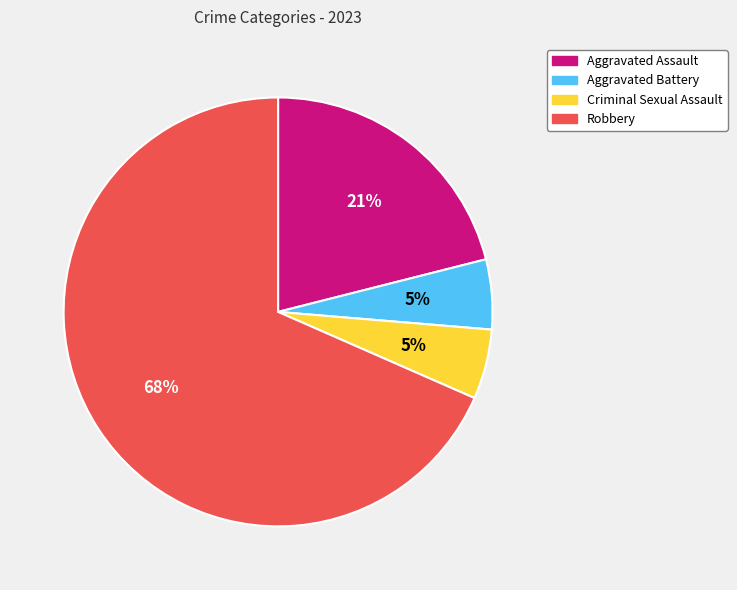

What is the ratio of the value at Criminal Sexual Assault to the value at Aggravated Battery?

1.0